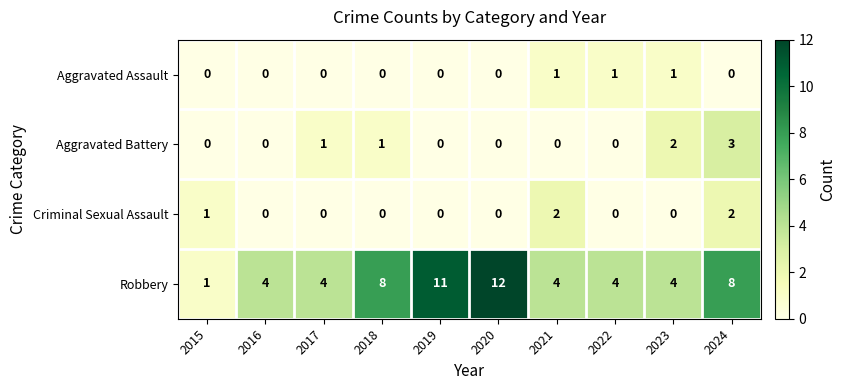

At which category does the chart reach its peak across all series?

2020